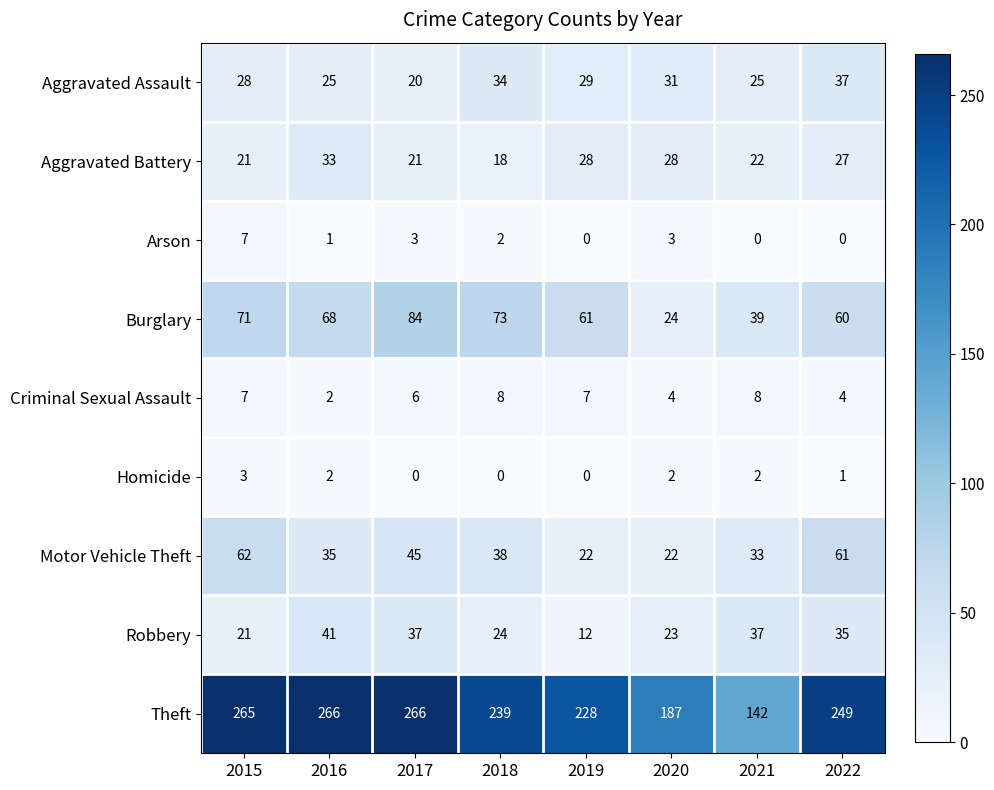

Where is Aggravated Battery nearest to the value 25?

2022